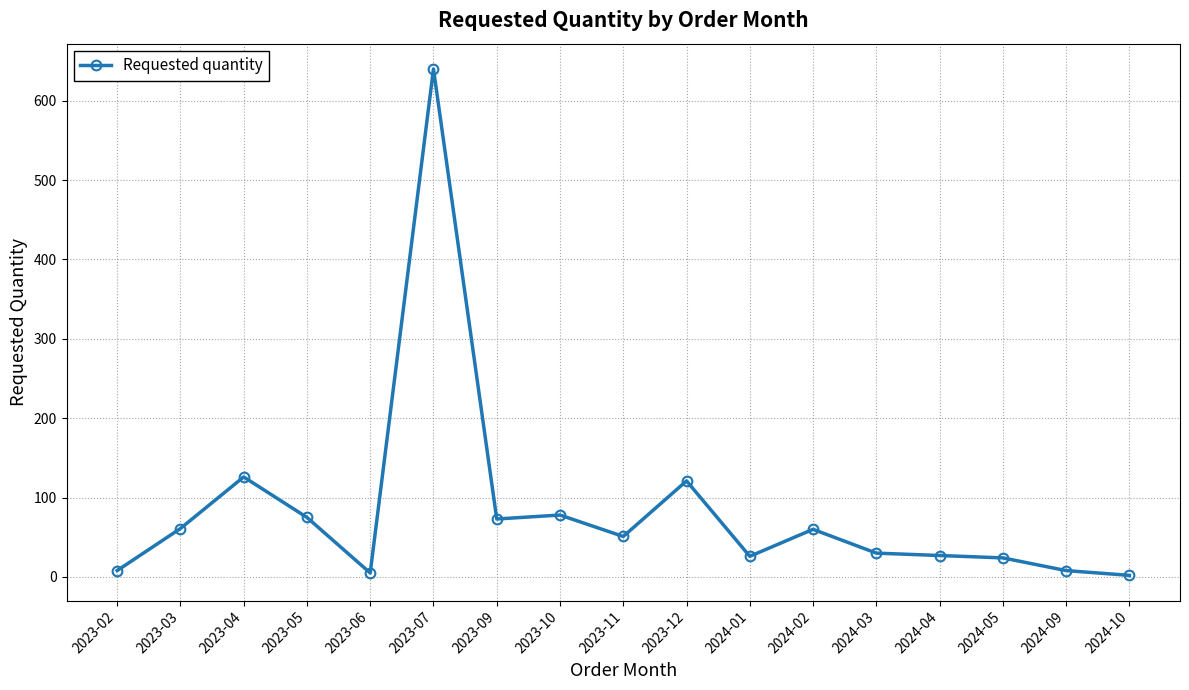

Which has a higher value, 2023-07 or 2024-10?

2023-07